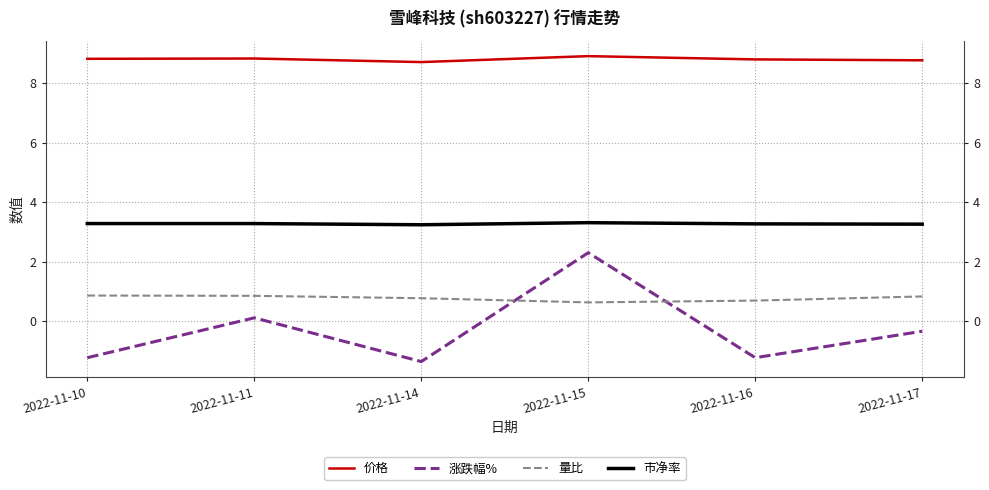

Rank the categories by 价格 value from lowest to highest.

2022-11-14, 2022-11-17, 2022-11-16, 2022-11-10, 2022-11-11, 2022-11-15